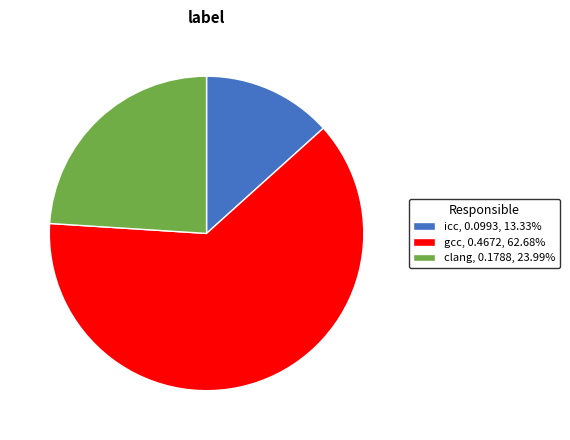

The icc slice represents 3% of the pie. True or false?

False